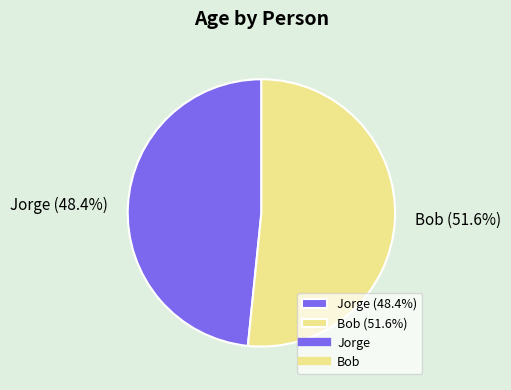

What is the smallest slice in the pie chart?

Jorge